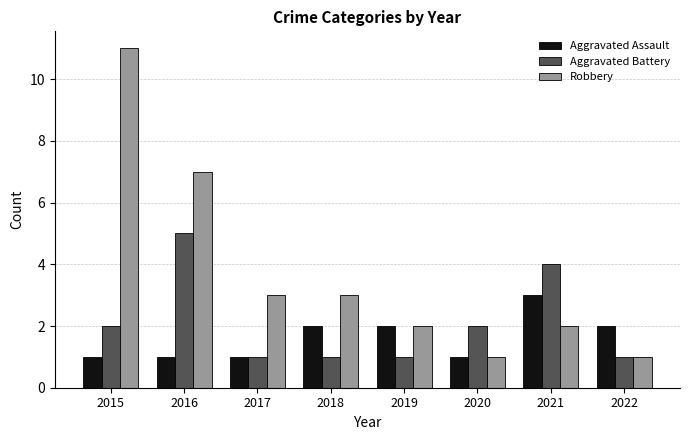

Count the number of categories in the chart.

8